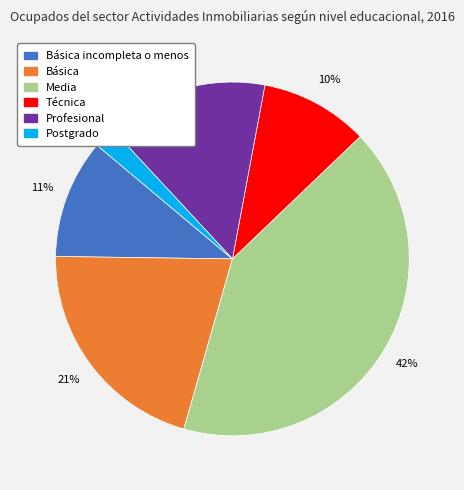

Does any single category account for the majority?

No